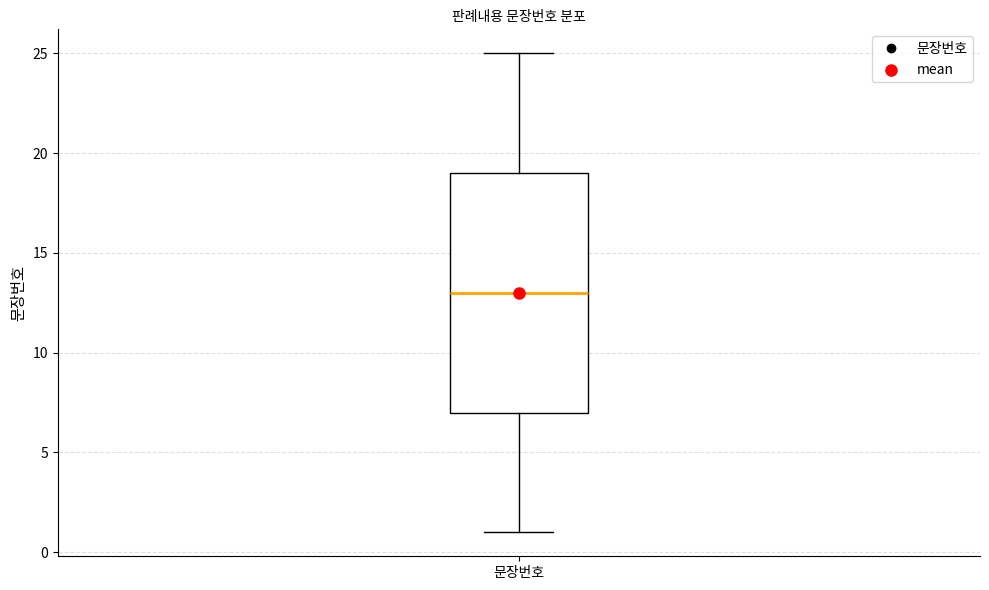

Transcribe this box plot: give where the median line is, the range the box spans, and where the two whiskers end, as read against the y-axis. The values are not printed on the chart, so give them approximately, as read against the axis.

median 13, box 7 to 19, whiskers 1 to 25